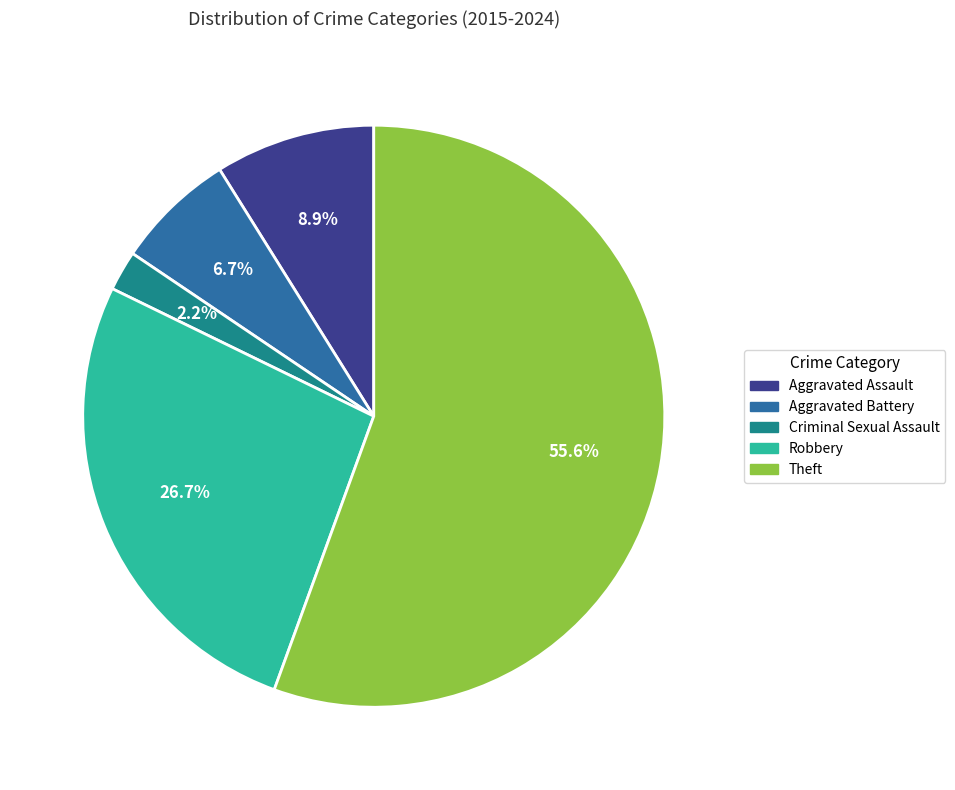

To the nearest percent, what portion does Criminal Sexual Assault represent?

2%